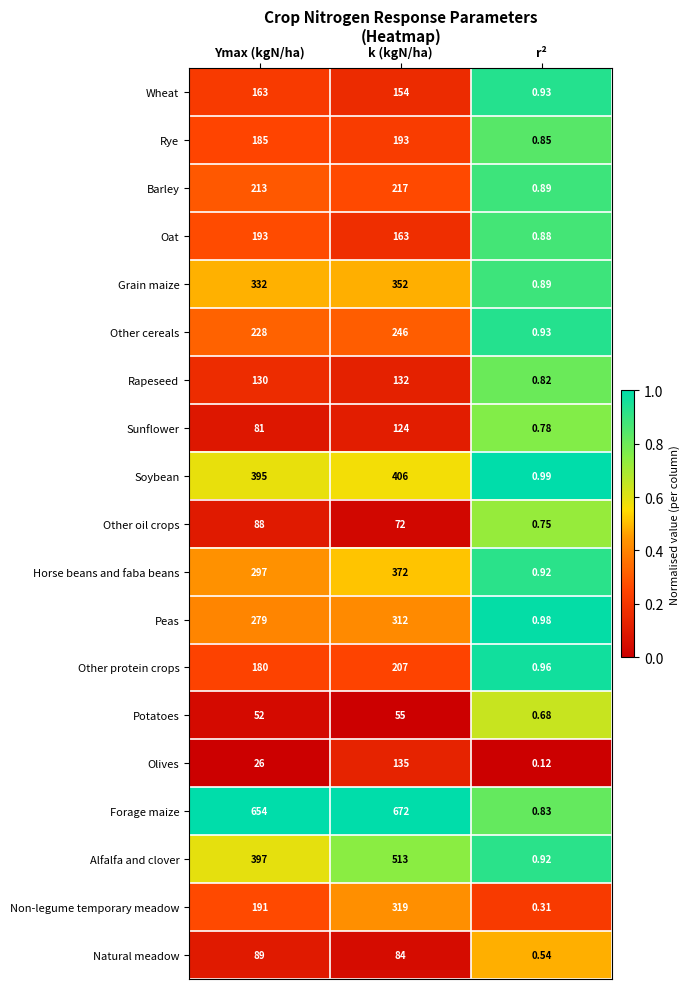

Between Ymax (kgN/ha) and r², which series saw the biggest shift?

Forage maize